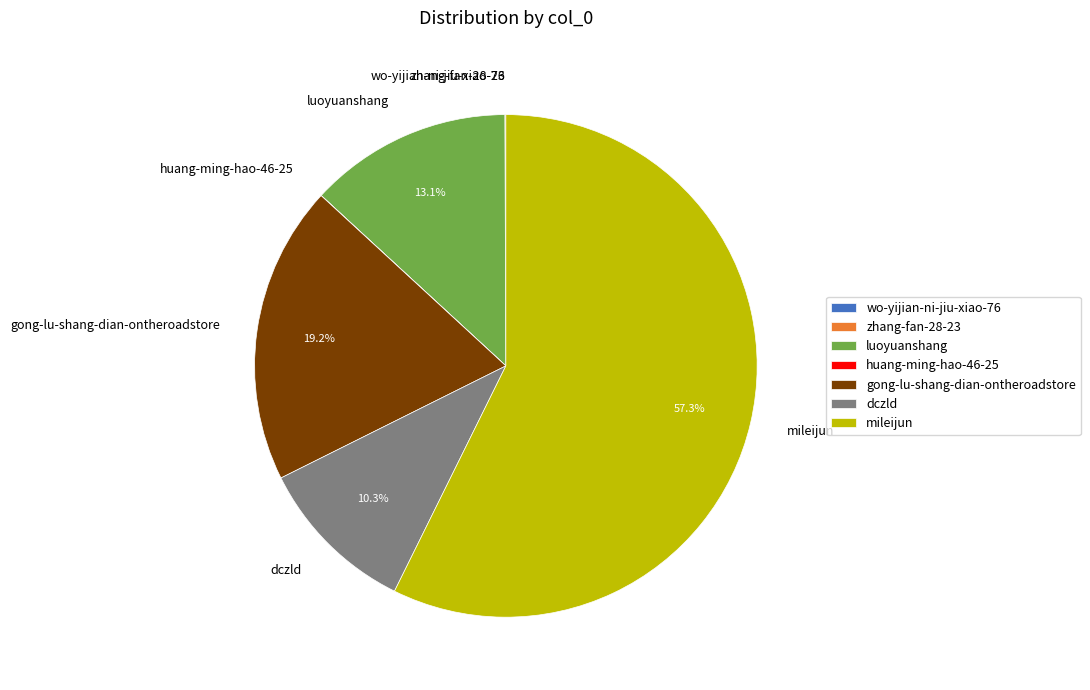

Is it true that dczld is 1% of the pie?

False